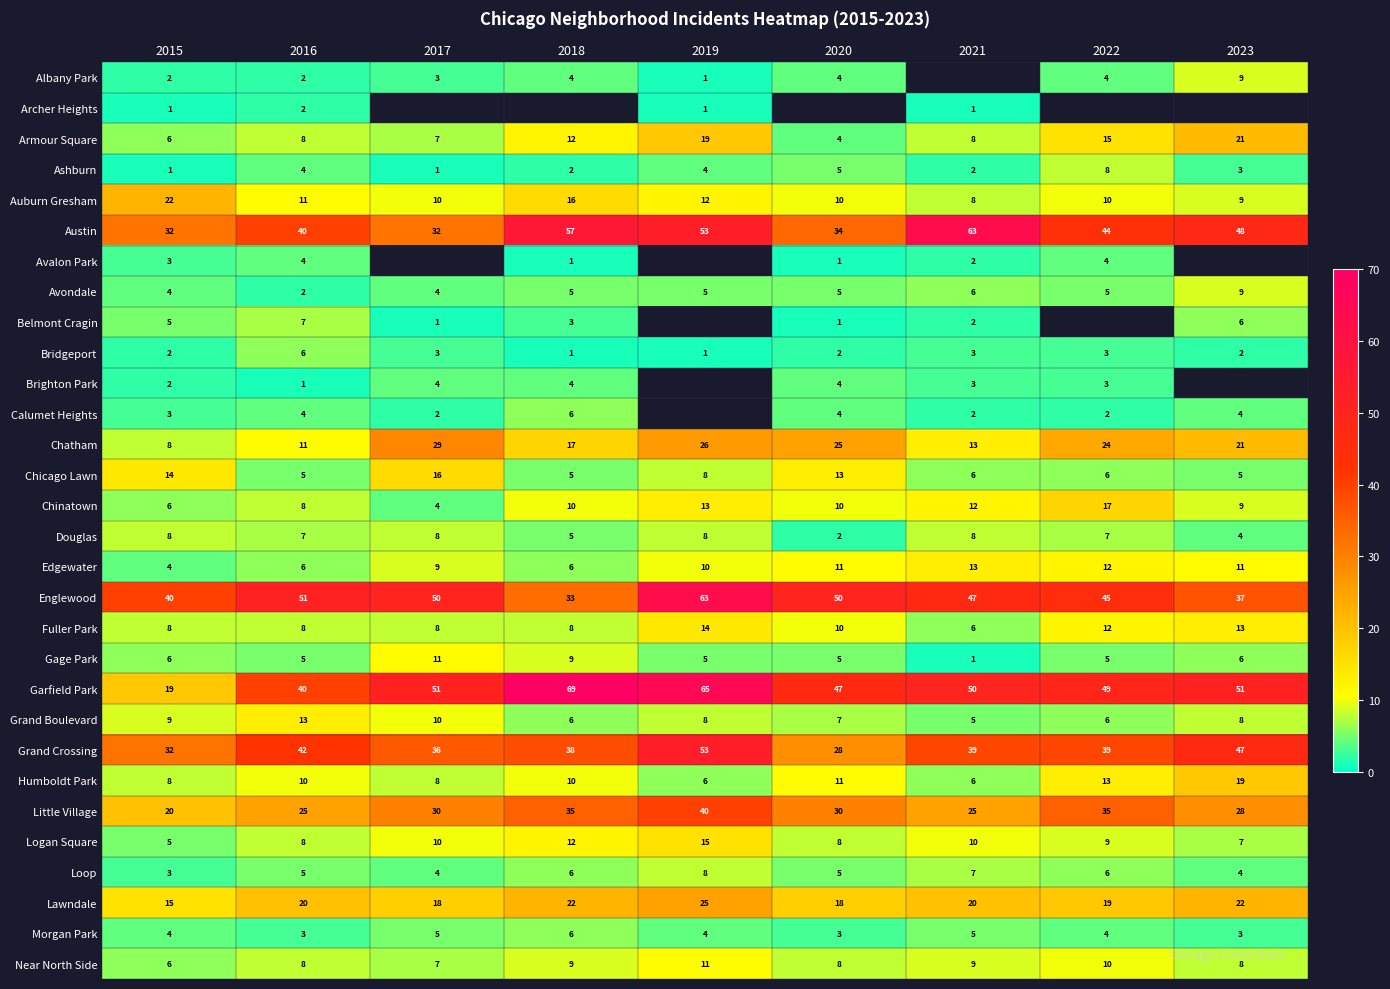

Is the value of Fuller Park at 2016 greater than the value of Albany Park at 2017?

Yes